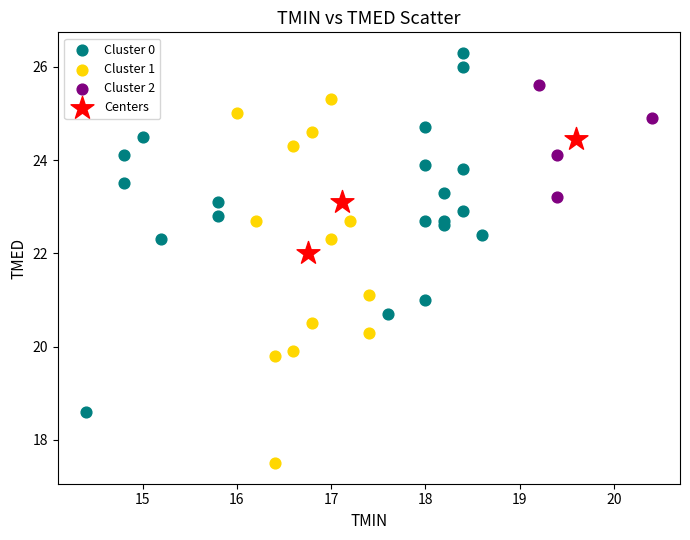

Which series contains the highest Y value?

Cluster 0